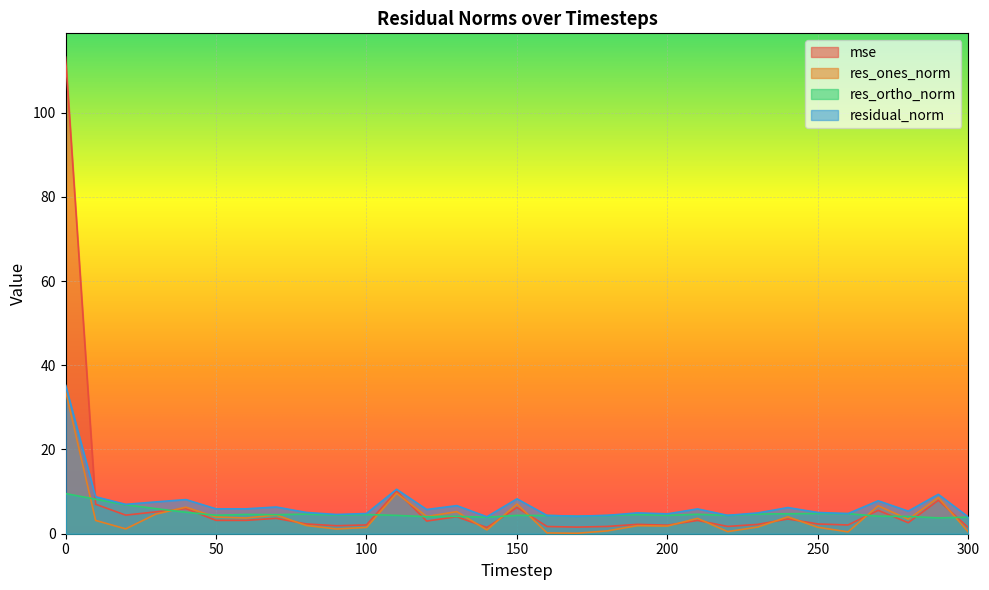

After their last crossing, which series has the higher values: mse or res_ortho_norm?

res_ortho_norm